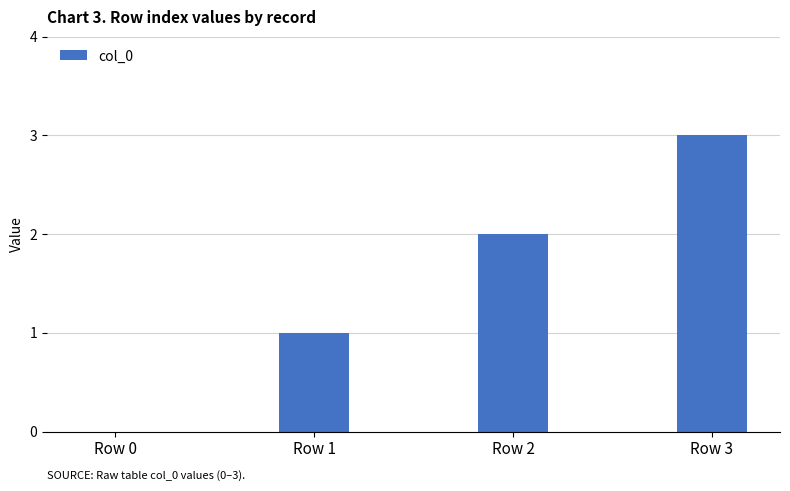

Which label corresponds to the largest value in the chart?

Row 3